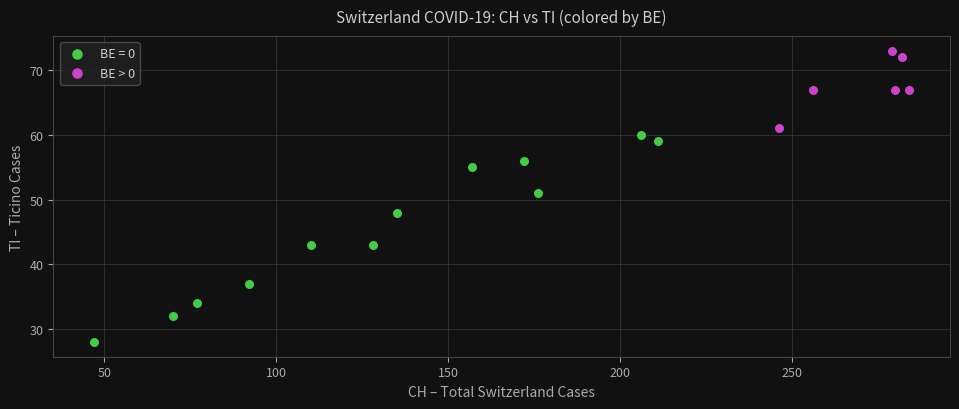

Which series contains the highest Y value?

BE > 0